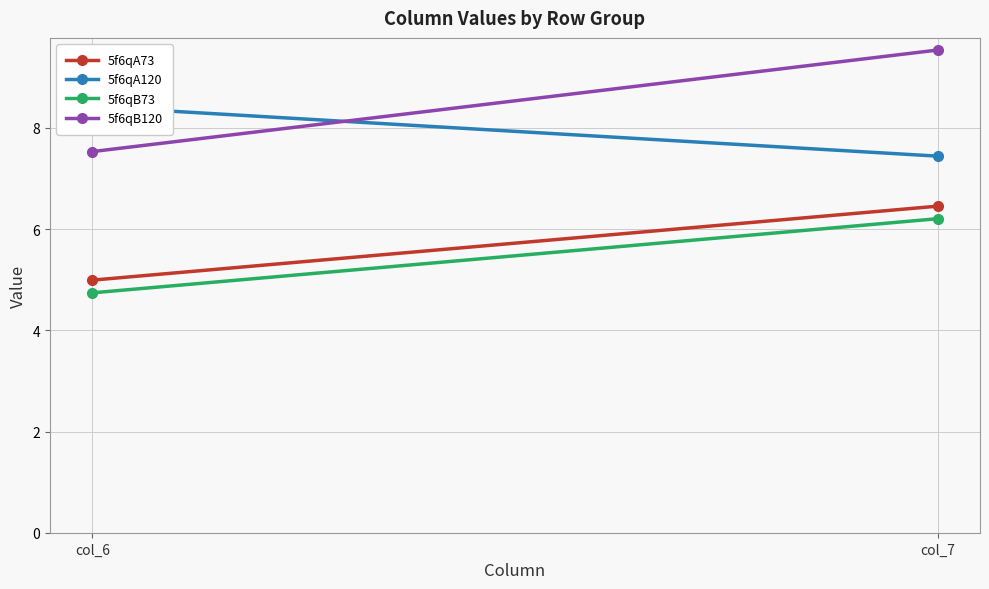

Rank the series at col_6 from lowest to highest value.

5f6qB73, 5f6qA73, 5f6qB120, 5f6qA120